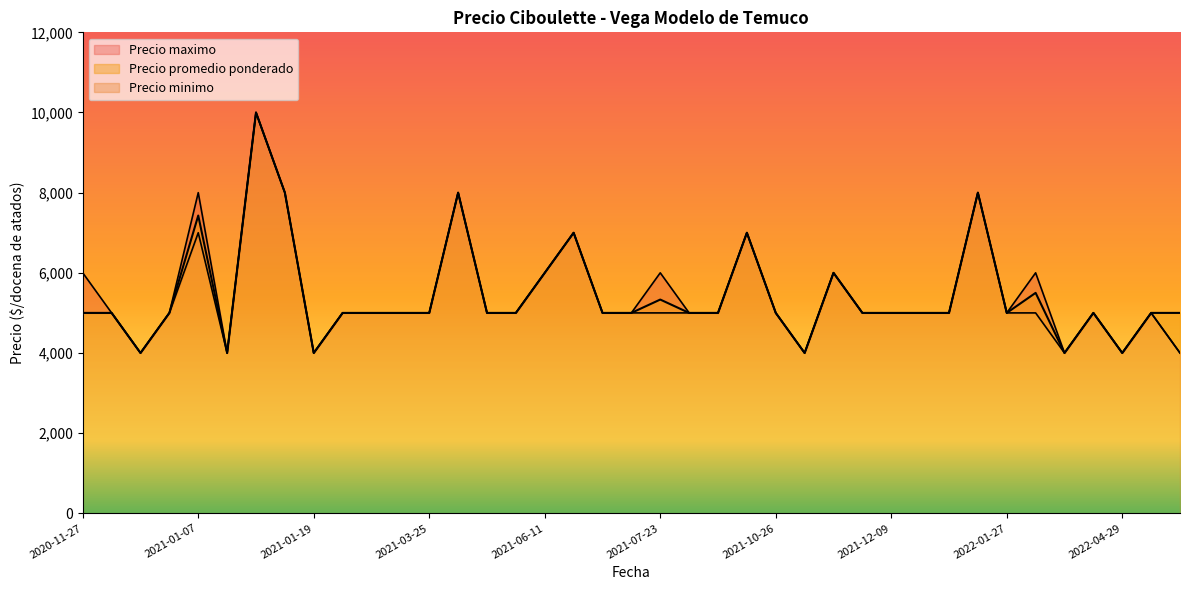

Where is the first local maximum for Precio maximo?

2021-01-07